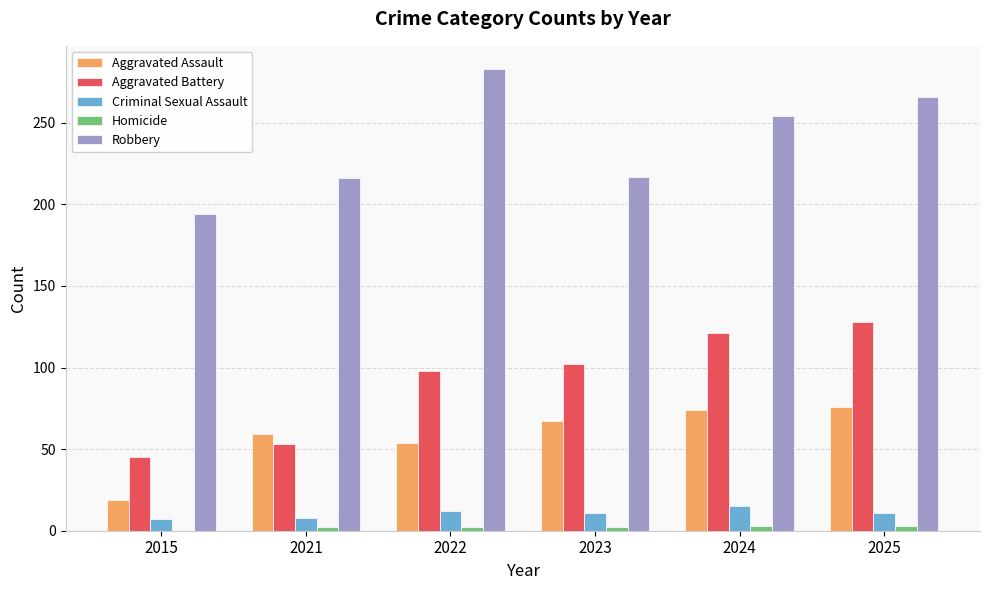

What is the sum of all Aggravated Assault values?

349